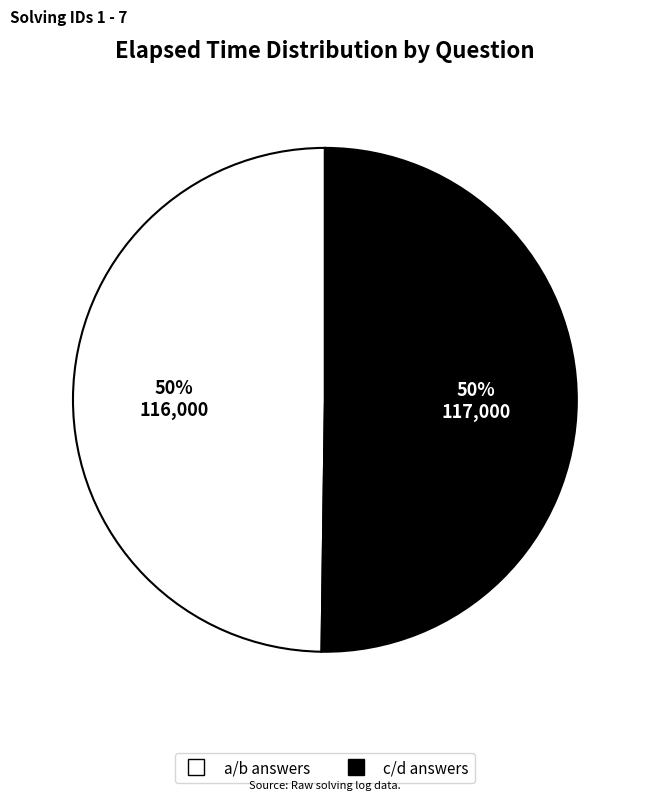

To the nearest percent, what is the average slice percentage?

50%